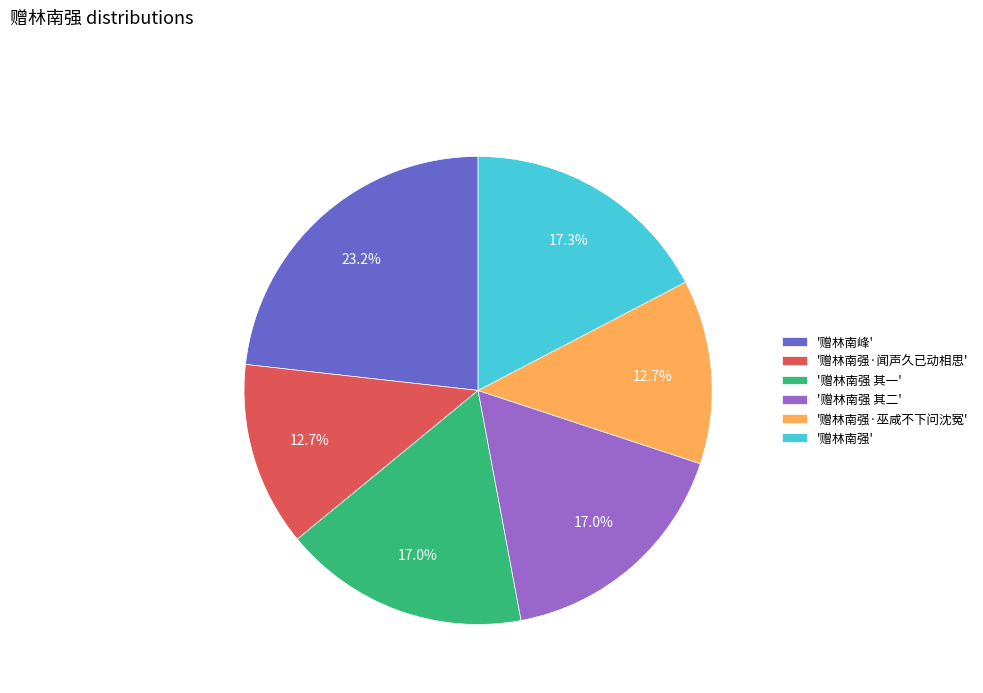

Is there any slice that represents more than half of the pie?

No